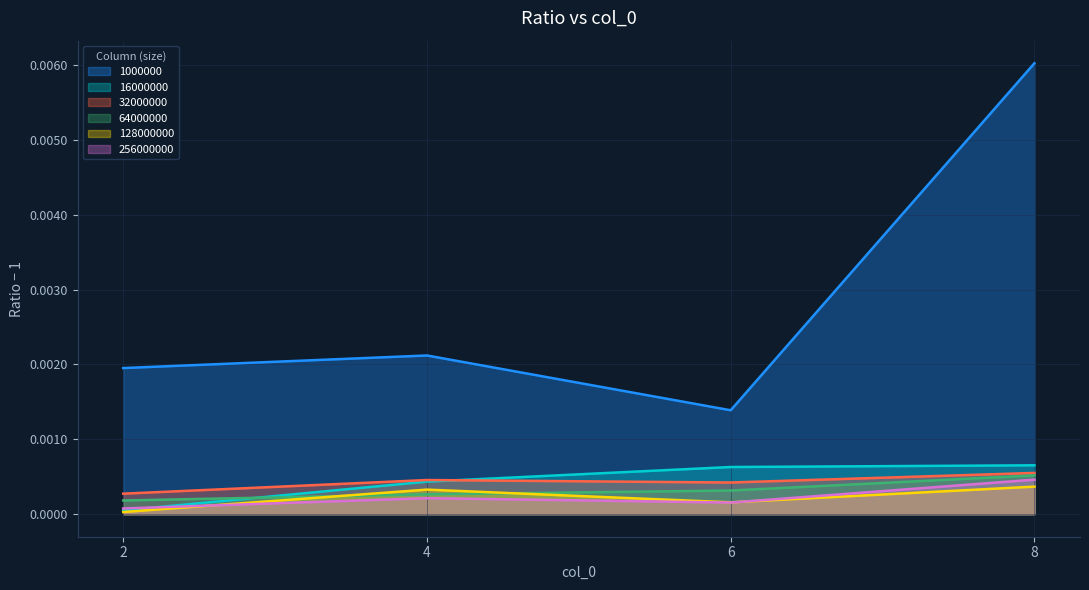

At how many categories does at least one series exceed 0?

4